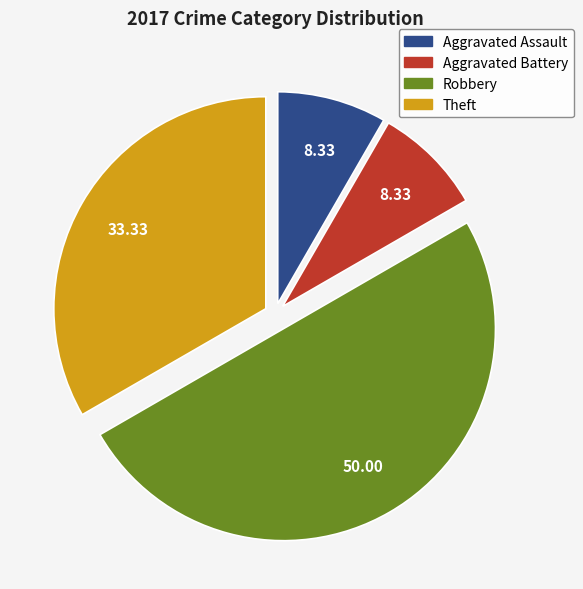

Is the sum of Aggravated Assault and Robbery greater than half?

Yes